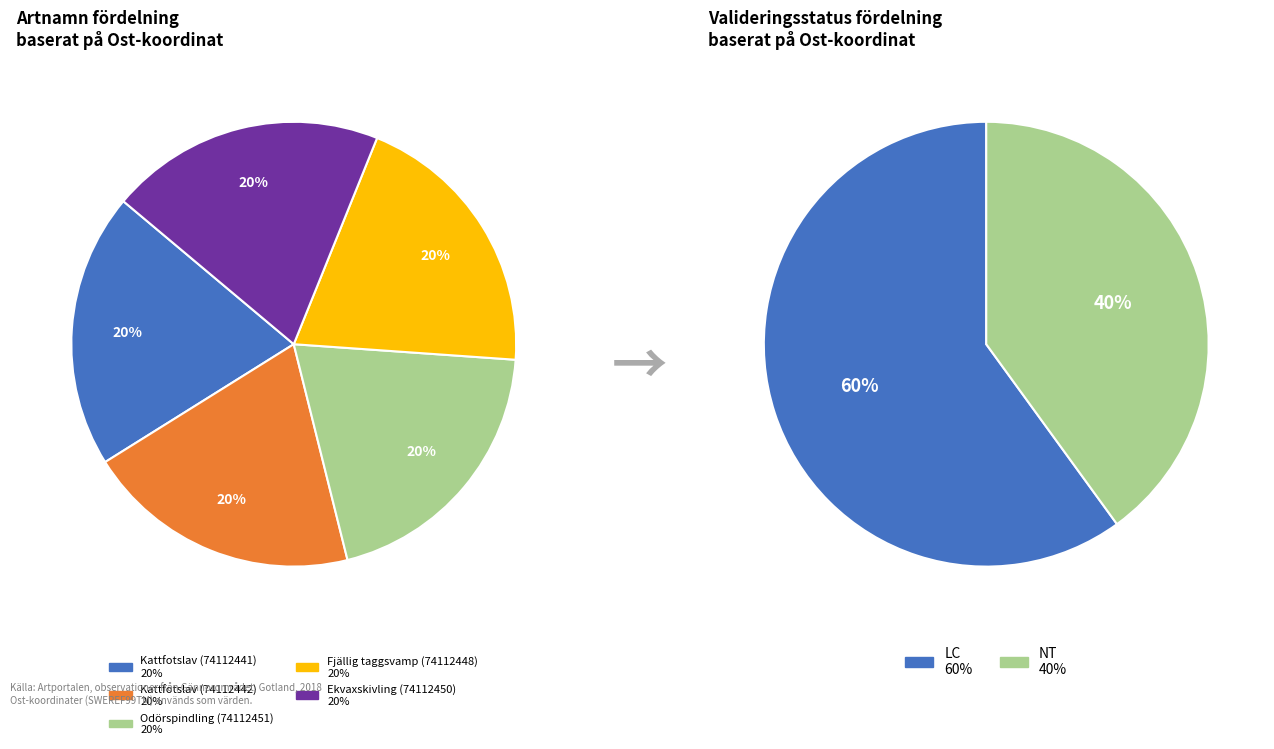

What is the ratio of the value at Kattfotslav (74112442) to the value at Kattfotslav (74112441)?

1.0